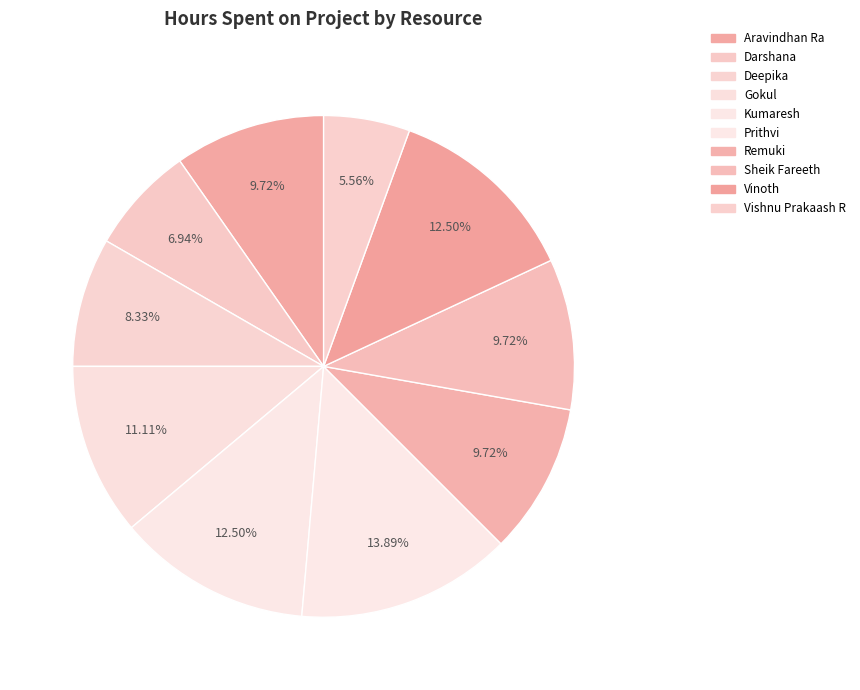

What percentage do Remuki and Kumaresh together represent?

22.2%